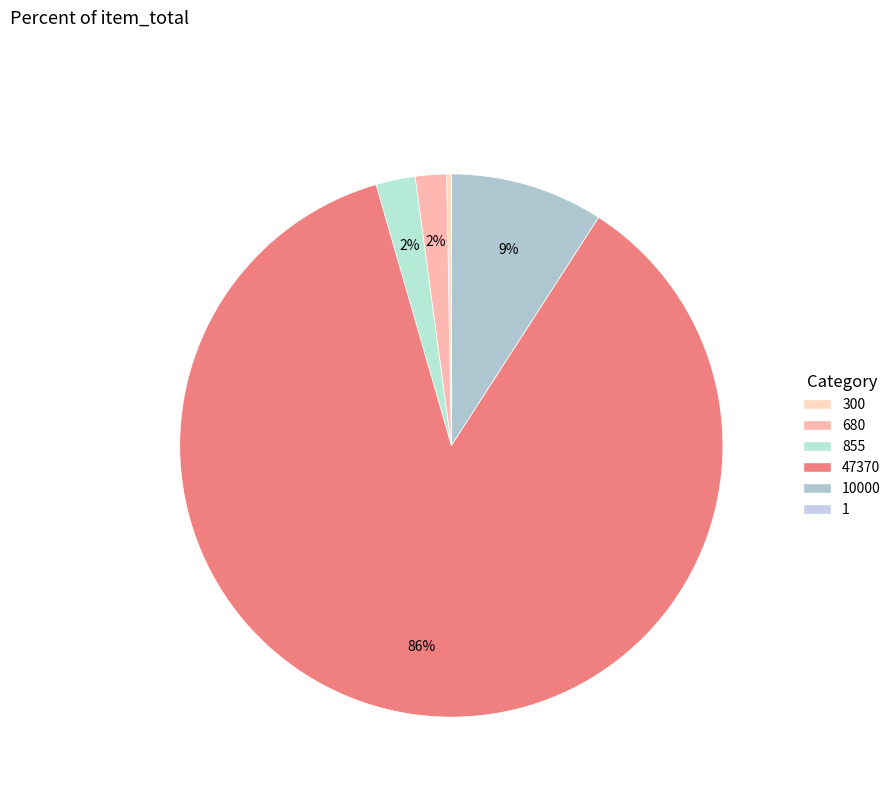

Is there any slice that represents more than half of the pie?

Yes